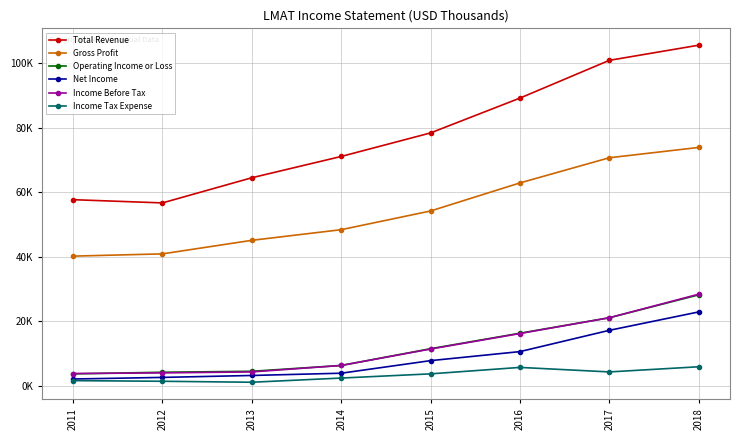

What is the difference between the Operating Income or Loss values at 2014 and 2016?

10000